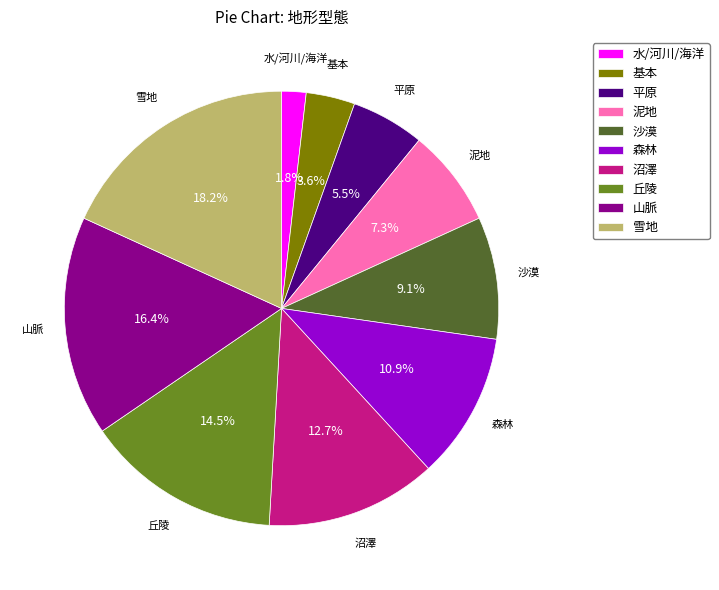

What is the smallest slice in the pie chart?

水/河川/海洋